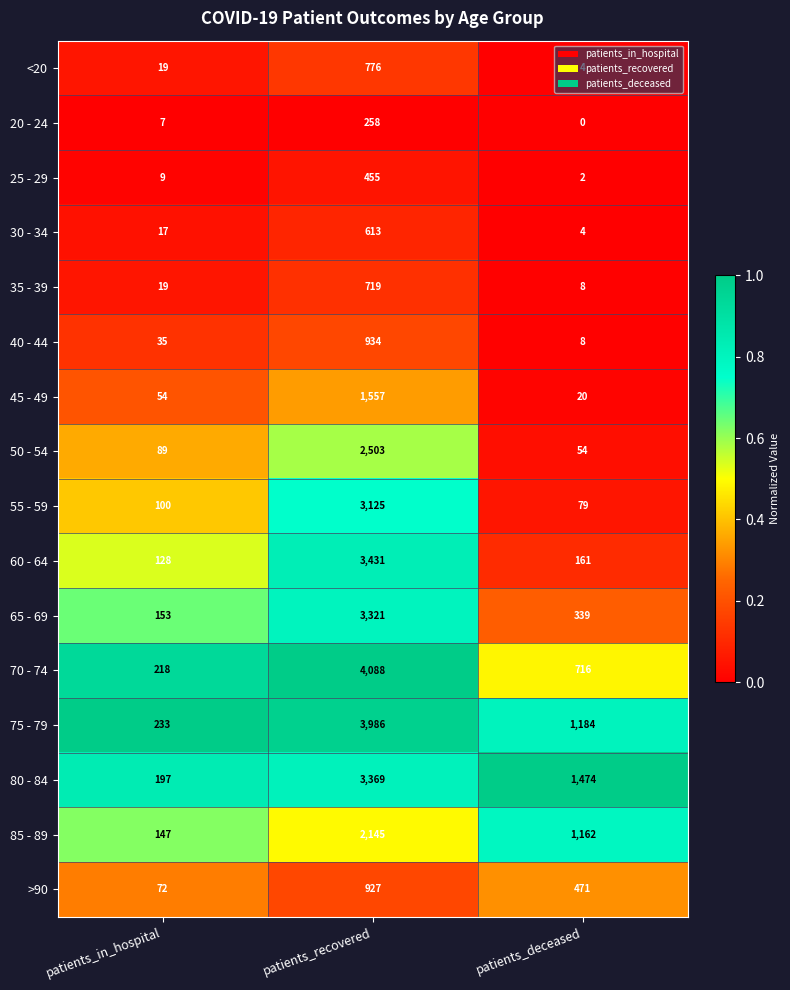

Rank the categories by 60 - 64 value from lowest to highest.

patients_in_hospital, patients_deceased, patients_recovered